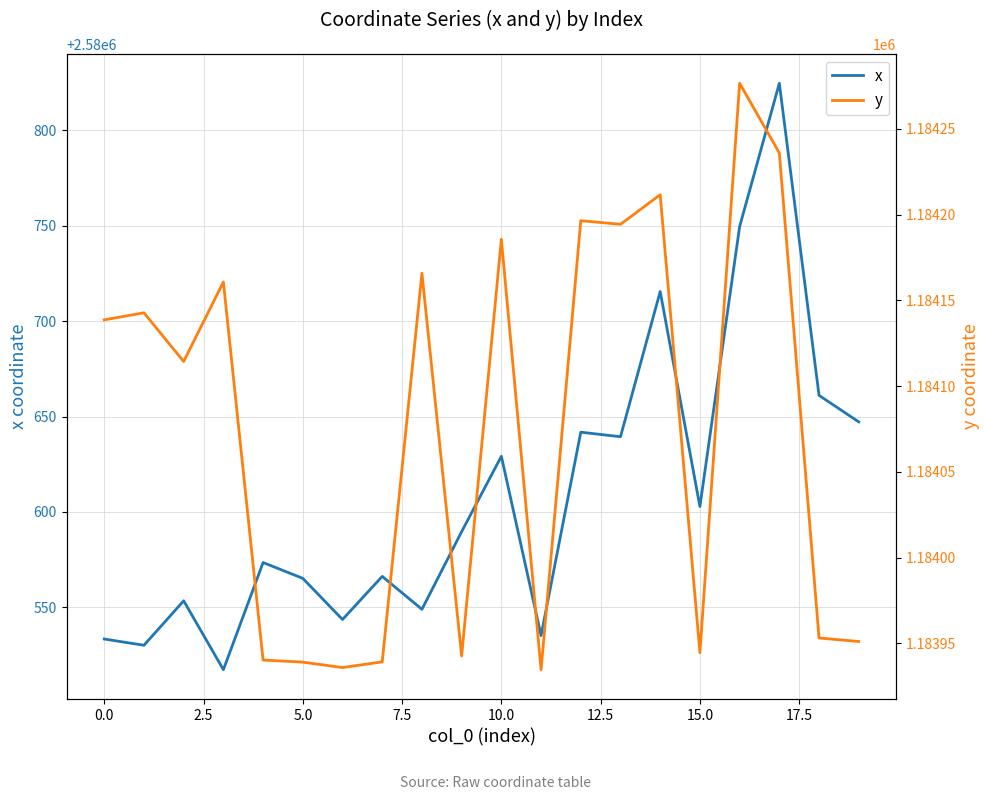

What is the highest value of the x series?

2580824.7